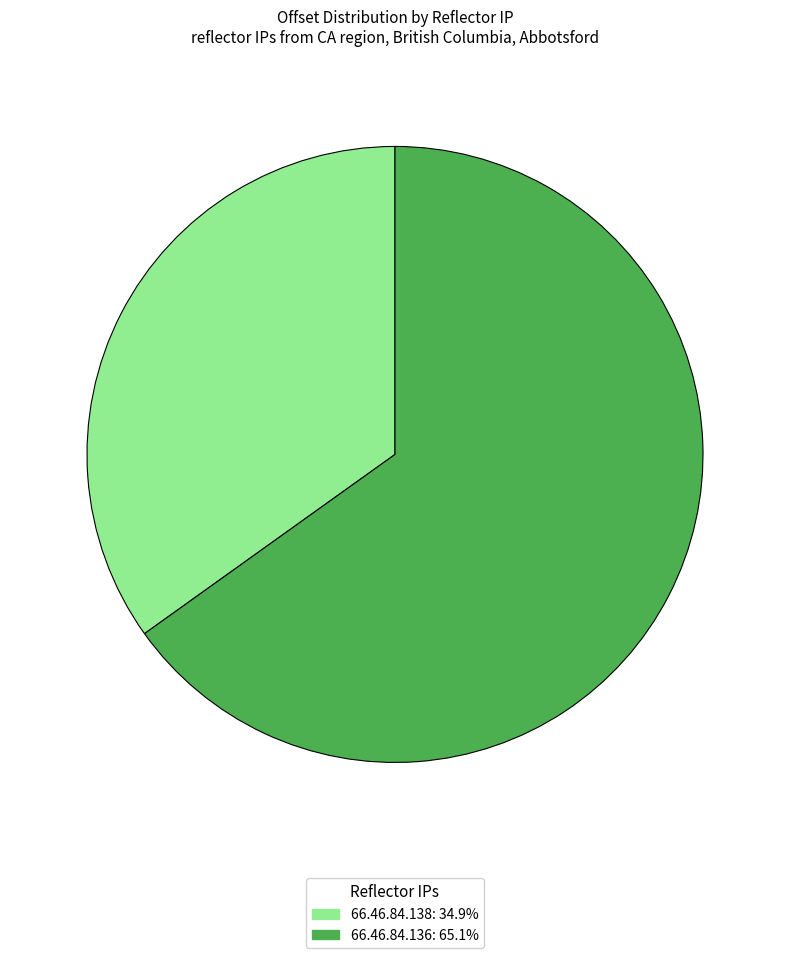

Rank the categories by value from lowest to highest.

66.46.84.138, 66.46.84.136